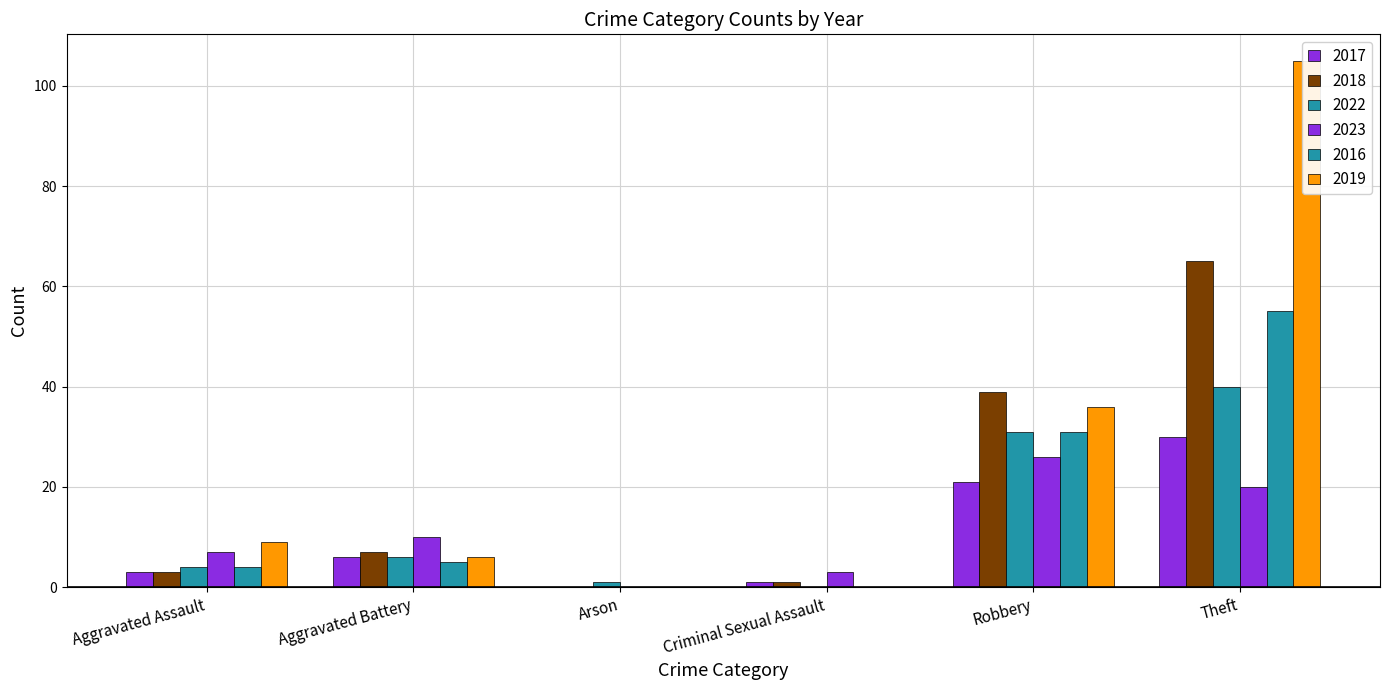

Reading right to left, list all the values displayed in this chart.

2017: 30	21	1	0	6	3
2018: 65	39	1	0	7	3
2022: 40	31	0	1	6	4
2023: 20	26	3	0	10	7
2016: 55	31	0	0	5	4
2019: 105	36	0	0	6	9